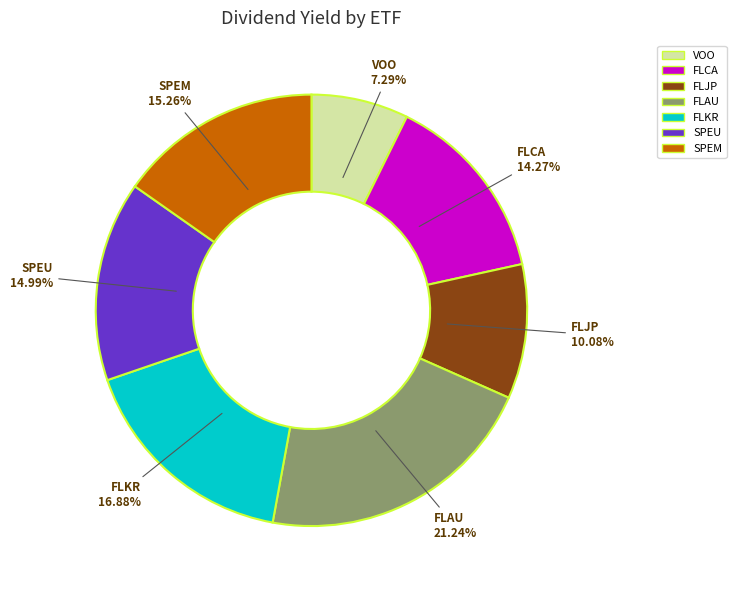

How many slices are in this pie chart?

7